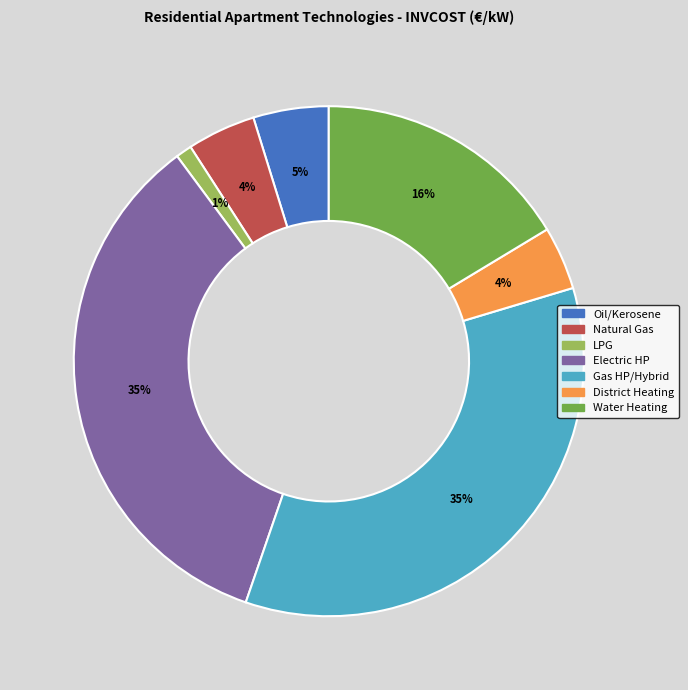

How many segments does this pie chart have?

7